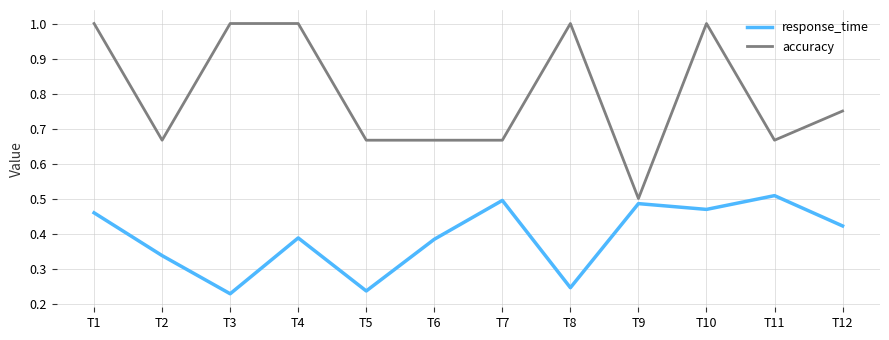

At which label is accuracy closest to 0?

T9